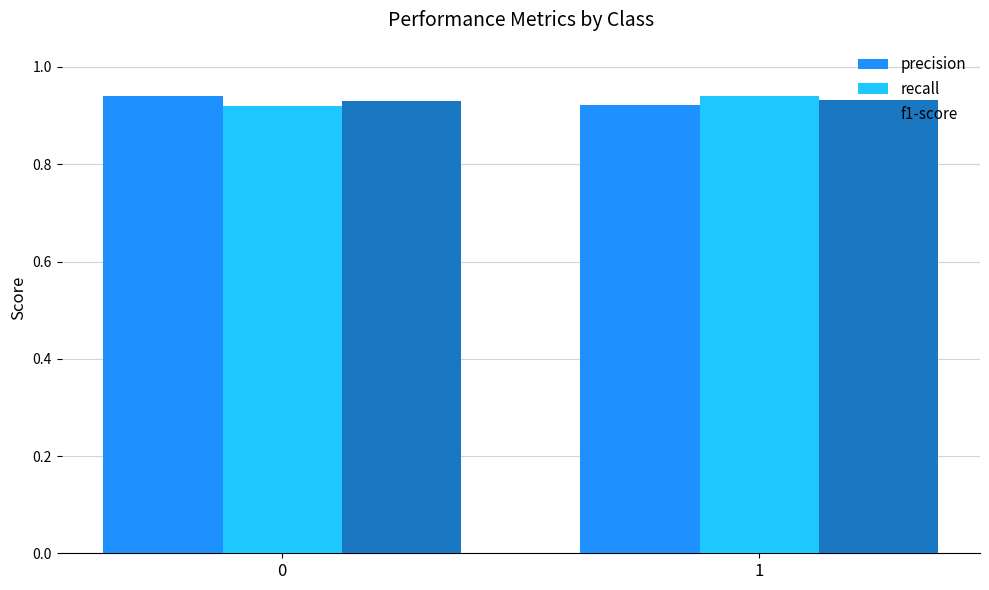

At 0, list the series in order from smallest to largest.

recall, f1-score, precision